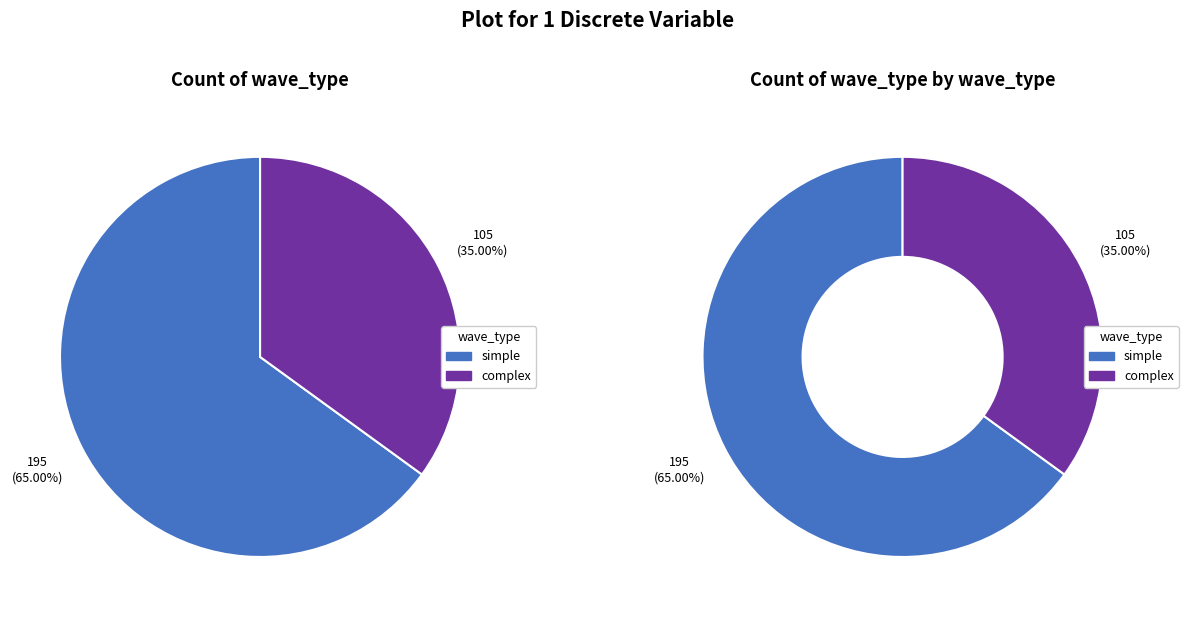

What is the total percentage of complex and simple?

100.0%